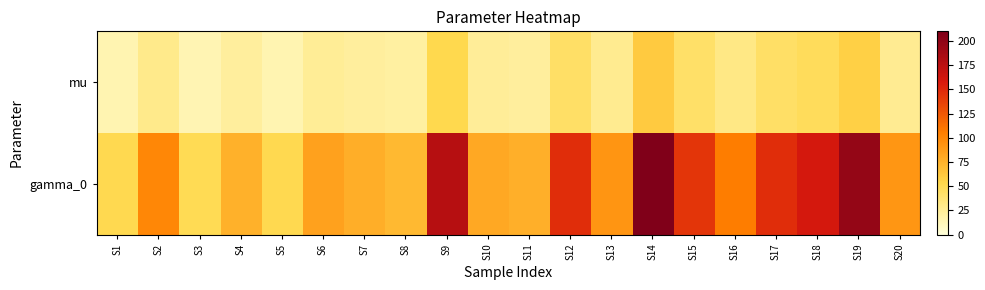

At how many categories does at least one series exceed 124?

7